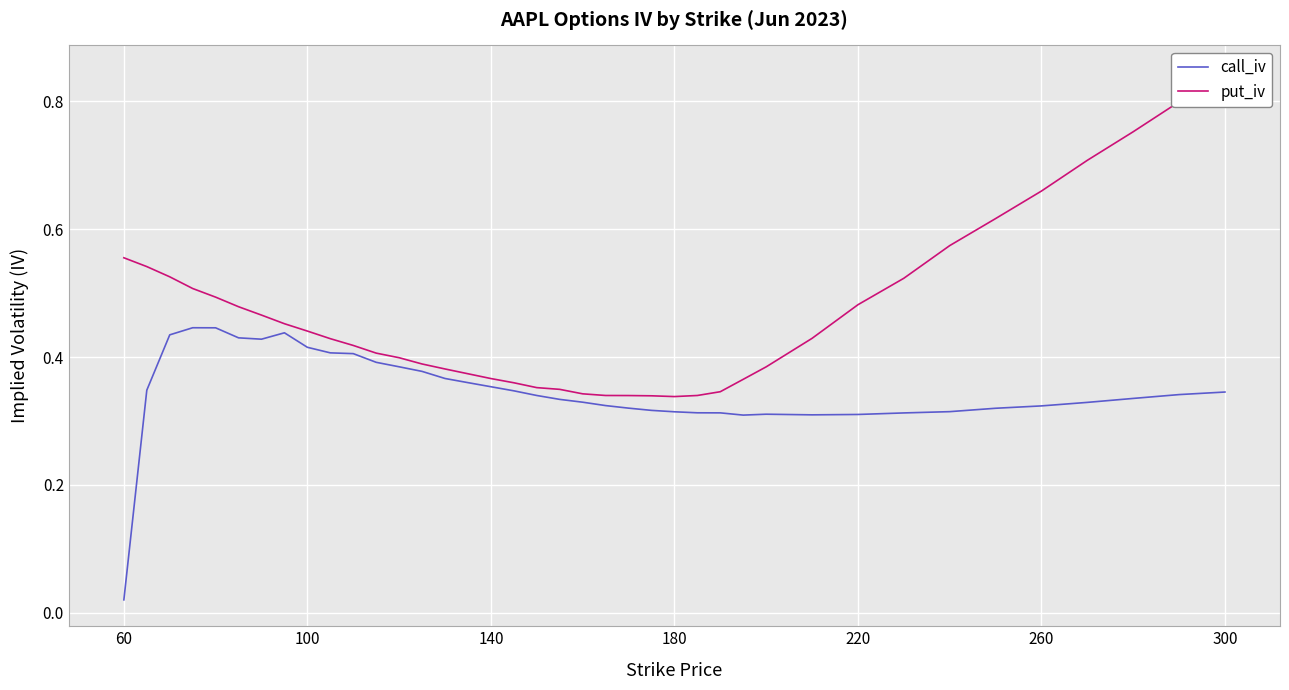

Which category has the lowest value in the call_iv series?

60